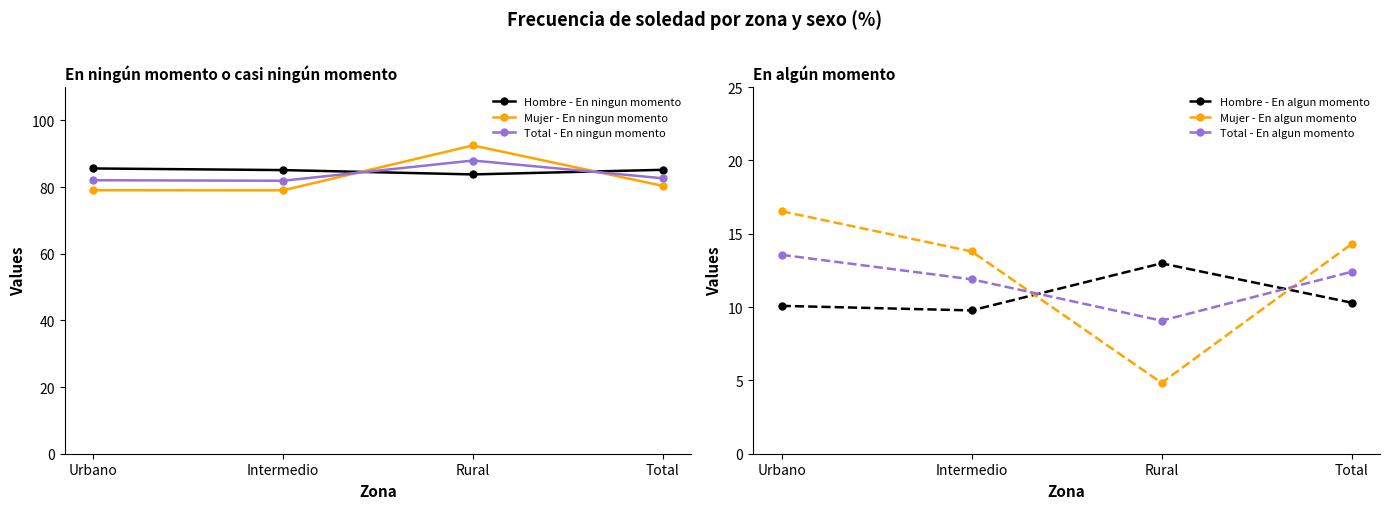

True or false: Total - En ningun momento has more than 1 points higher than both neighbors.

False